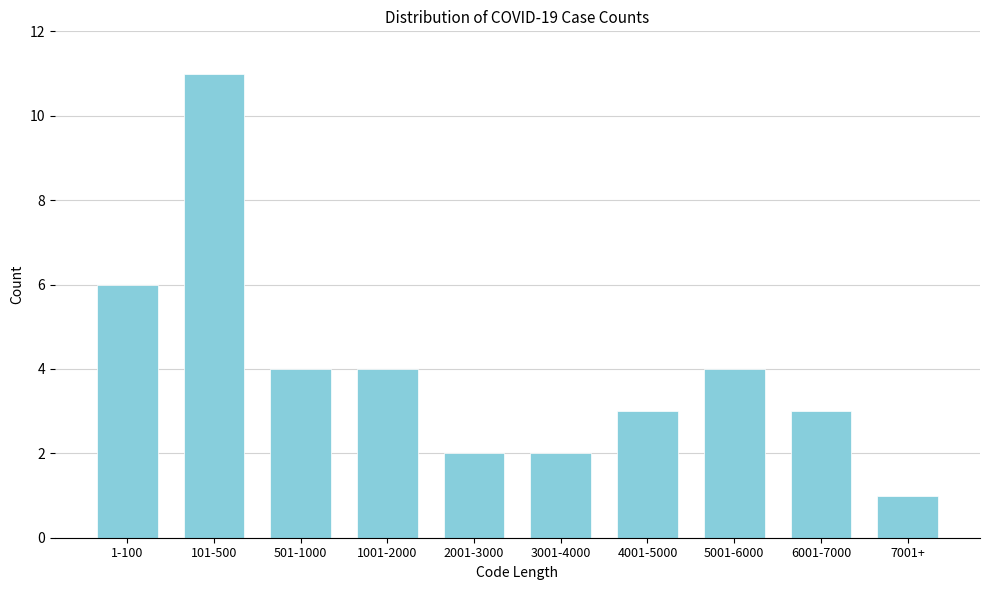

Reading left to right, extract all data points from this chart.

1-100=6	101-500=11	501-1000=4	1001-2000=4	2001-3000=2	3001-4000=2	4001-5000=3	5001-6000=4	6001-7000=3	7001+=1